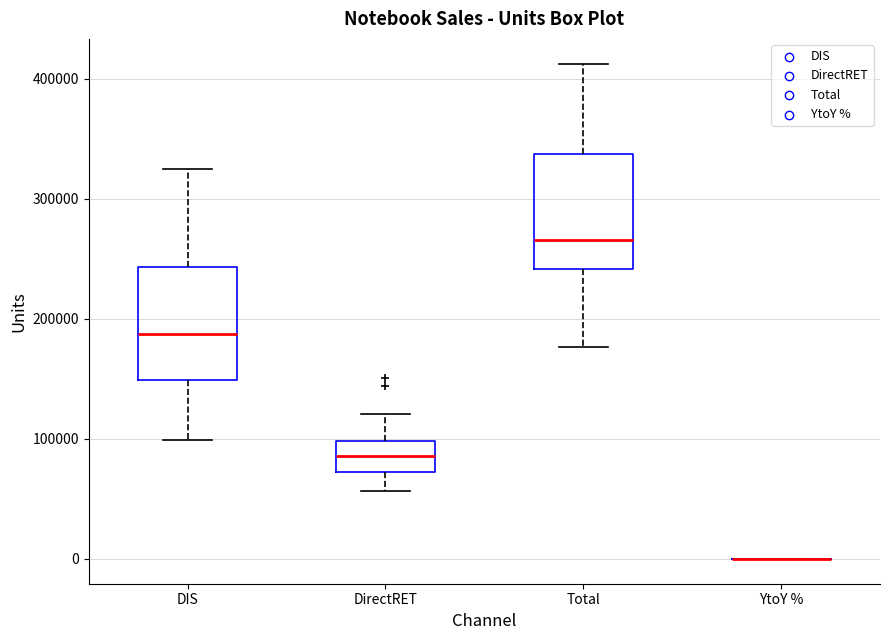

Reading left to right, read every box against the y-axis: the position of its median line, the range the box covers, and the ends of its whiskers. The values are not printed on the chart, so give them approximately, as read against the axis.

DIS: median 190000, box 150000 to 240000, whiskers 100000 to 330000
DirectRET: median 90000, box 70000 to 100000, whiskers 60000 to 120000
Total: median 270000, box 240000 to 340000, whiskers 180000 to 410000
YtoY %: box collapsed to a line at 0, whiskers 0 to 0